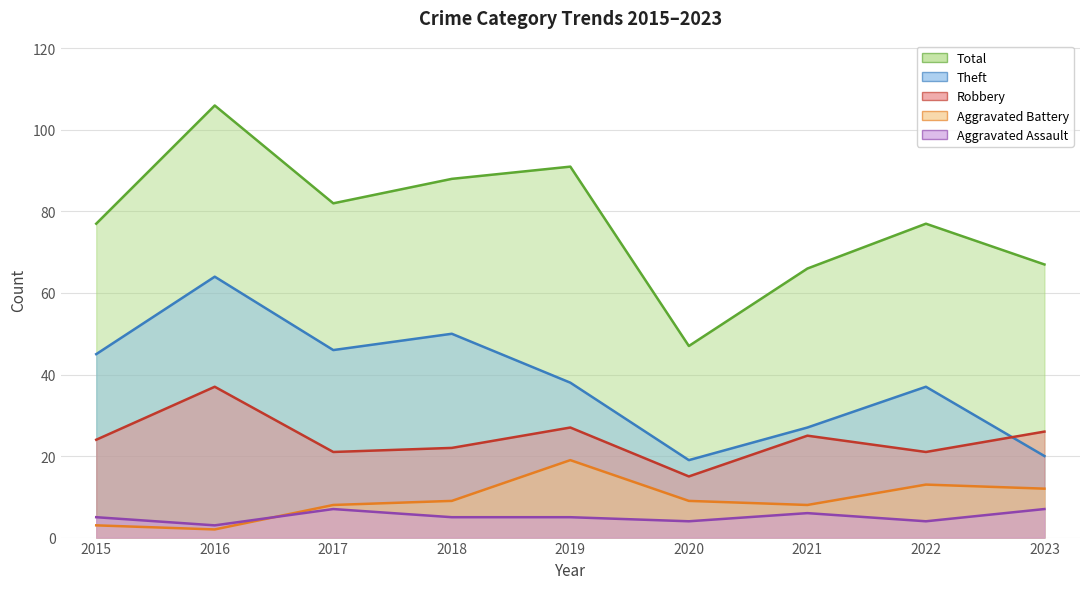

The Aggravated Battery series shows 13 at 2022. True or false?

True